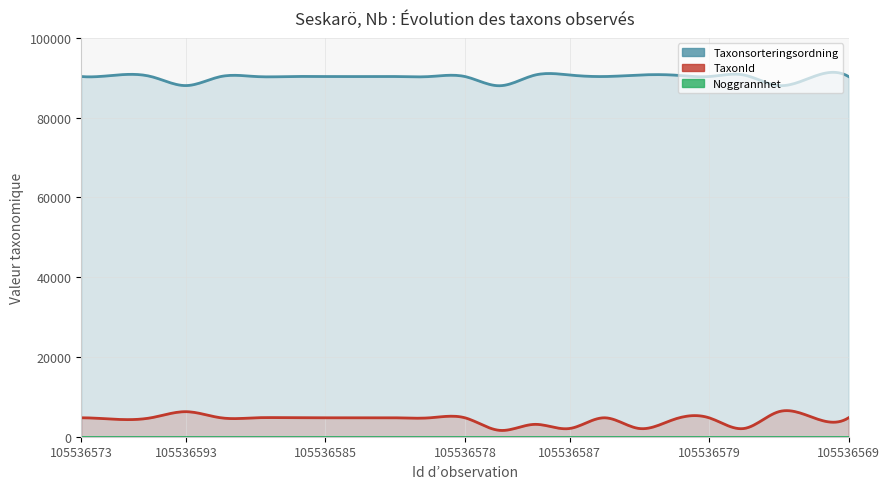

Where is Noggrannhet nearest to the value 20?

105536573